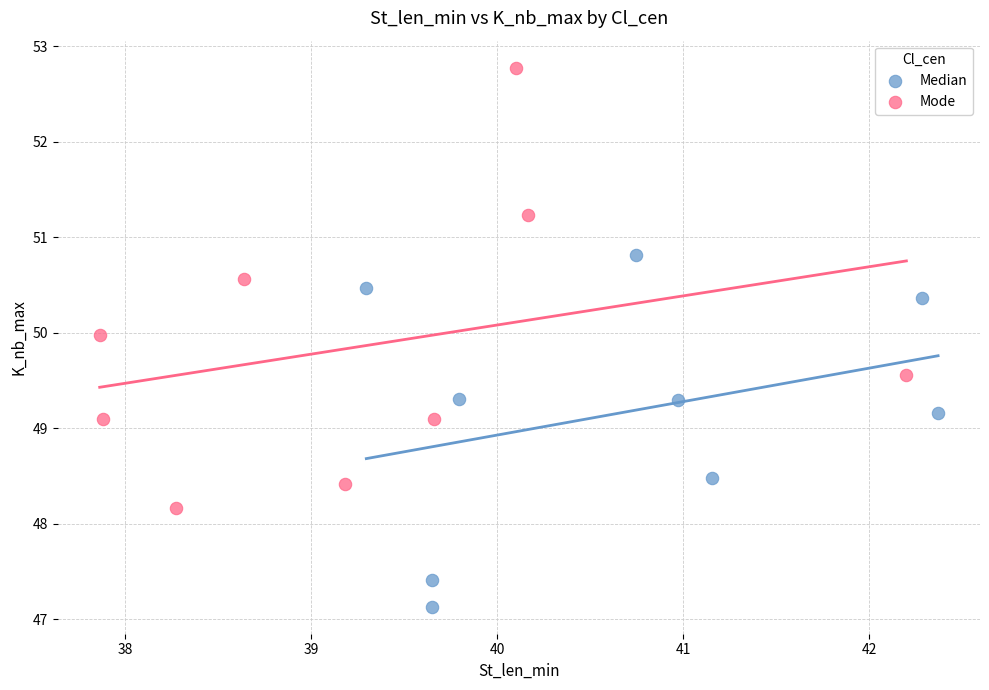

Which series contains the lowest Y value?

Median